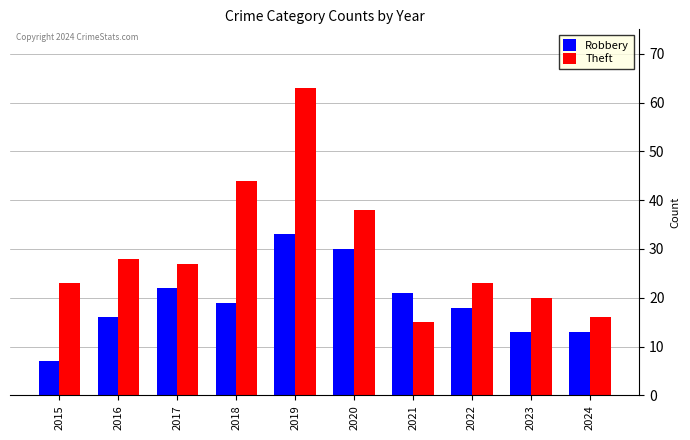

What is the total value across all series at 2022?

41